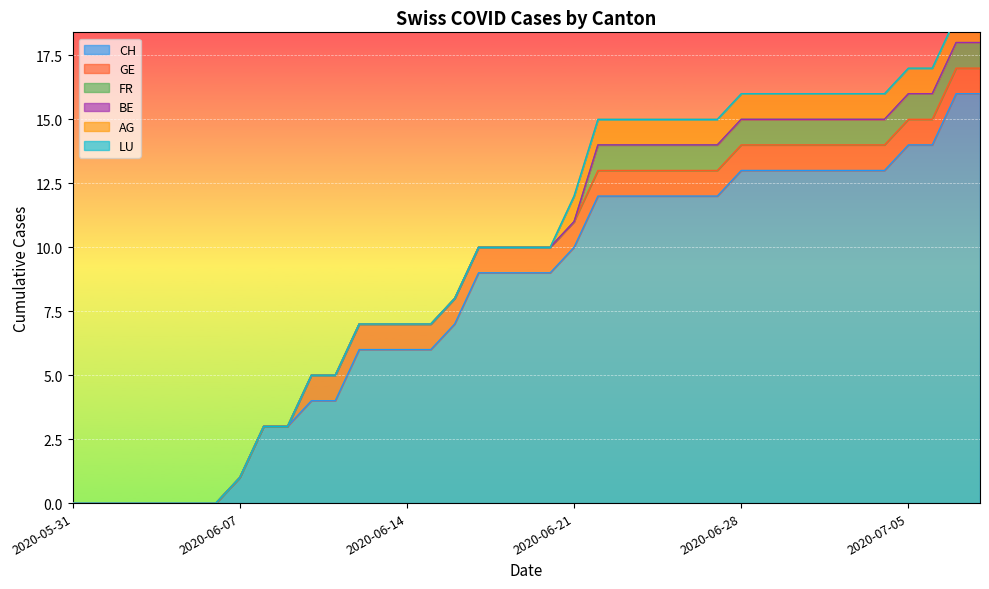

What is the difference between the second highest and second lowest values in the CH series?

16